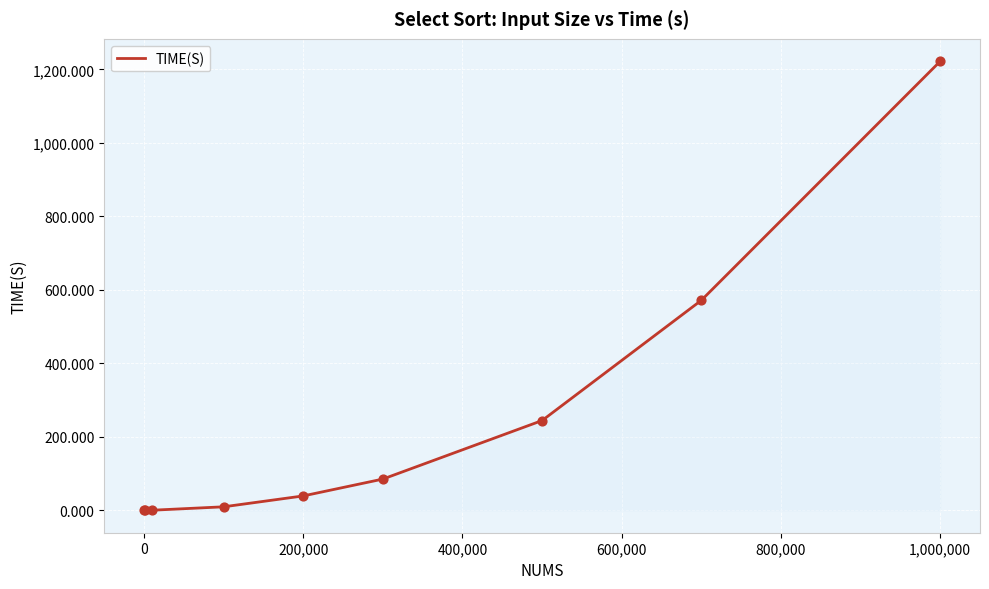

What is the difference between the maximum and minimum values?

1221.9